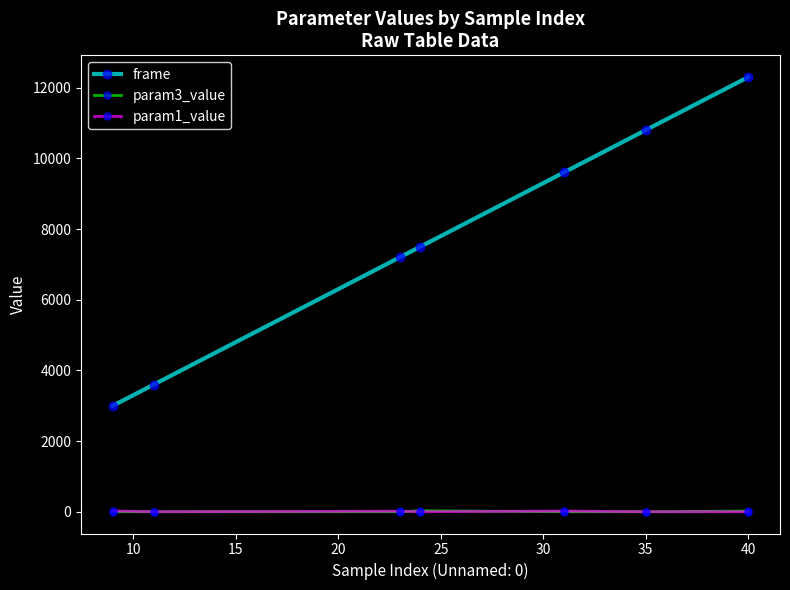

How many values in the frame series are below 7500?

3